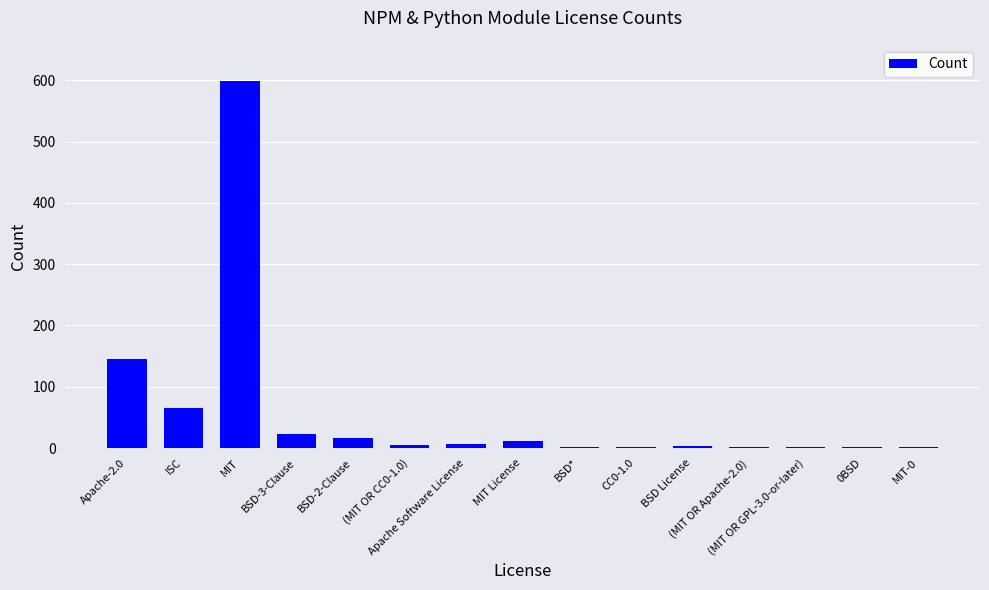

What is the maximum value shown in the chart?

598